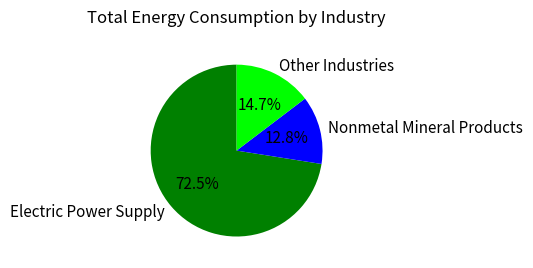

Rank the categories by value from lowest to highest.

Nonmetal Mineral Products, Other Industries, Electric Power Supply